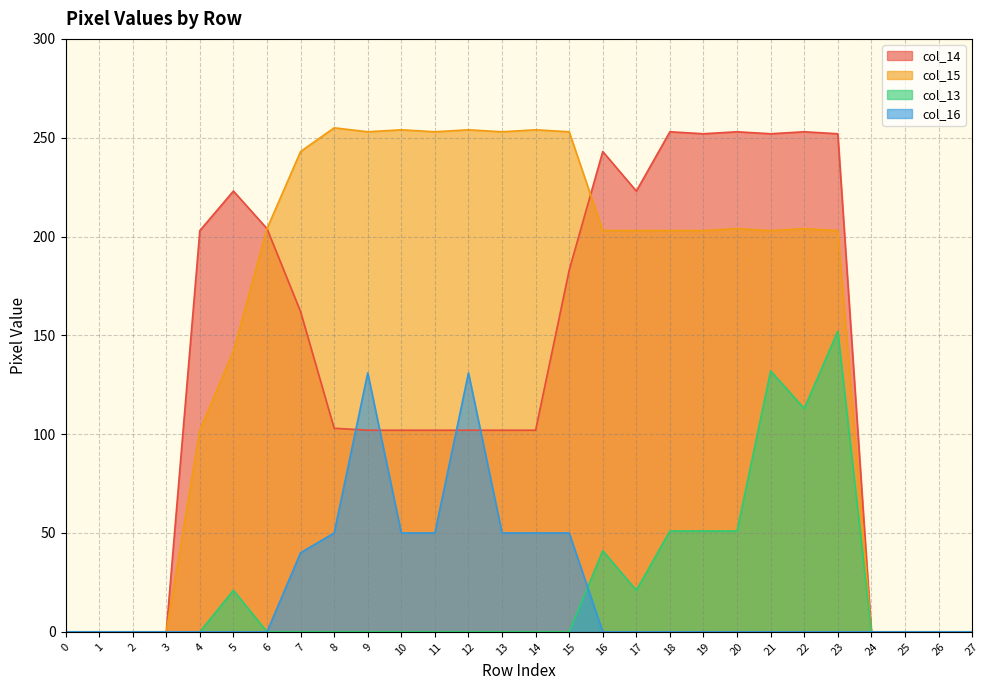

Reading right to left, what are all the values shown in this chart?

col_14: 27=0	26=0	25=0	24=0	23=252	22=253	21=252	20=253	19=252	18=253	17=223	16=243	15=183	14=102	13=102	12=102	11=102	10=102	9=102	8=103	7=162	6=204	5=223	4=203	3=0	2=0	1=0	0=0
col_15: 27=0	26=0	25=0	24=0	23=203	22=204	21=203	20=204	19=203	18=203	17=203	16=203	15=253	14=254	13=253	12=254	11=253	10=254	9=253	8=255	7=243	6=204	5=142	4=102	3=0	2=0	1=0	0=0
col_13: 27=0	26=0	25=0	24=0	23=152	22=113	21=132	20=51	19=51	18=51	17=21	16=41	15=0	14=0	13=0	12=0	11=0	10=0	9=0	8=0	7=0	6=0	5=21	4=0	3=0	2=0	1=0	0=0
col_16: 27=0	26=0	25=0	24=0	23=0	22=0	21=0	20=0	19=0	18=0	17=0	16=0	15=50	14=50	13=50	12=131	11=50	10=50	9=131	8=50	7=40	6=0	5=0	4=0	3=0	2=0	1=0	0=0